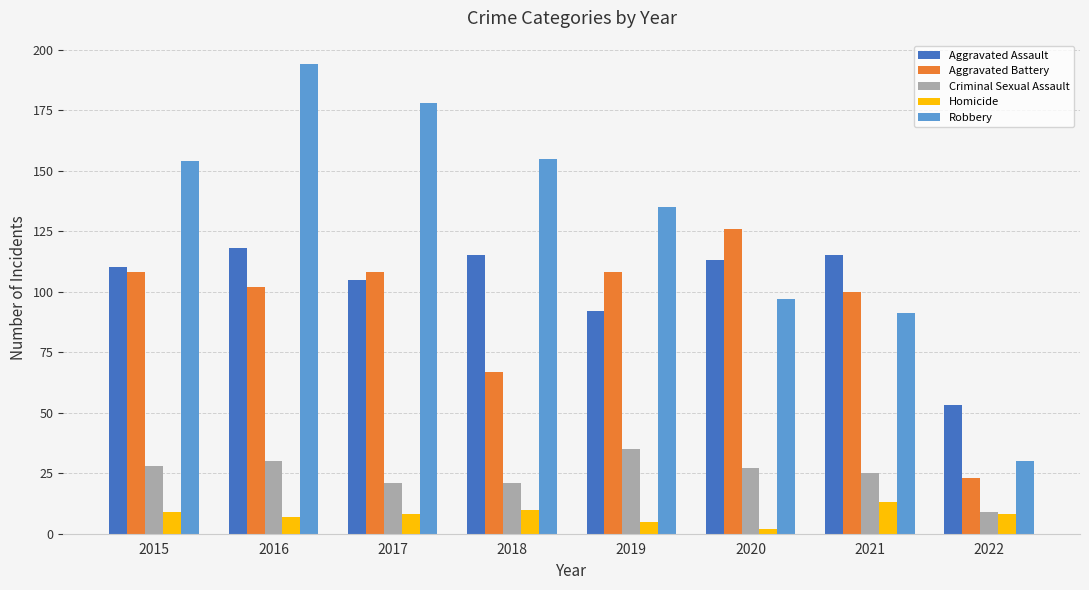

How many values in the Criminal Sexual Assault series are below 27?

4